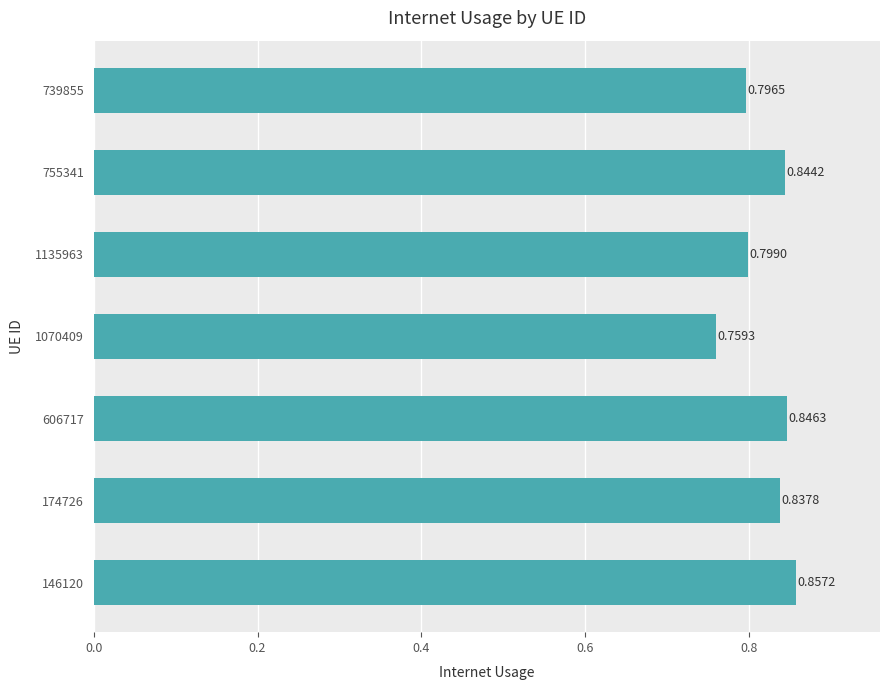

Count the number of categories in the chart.

7